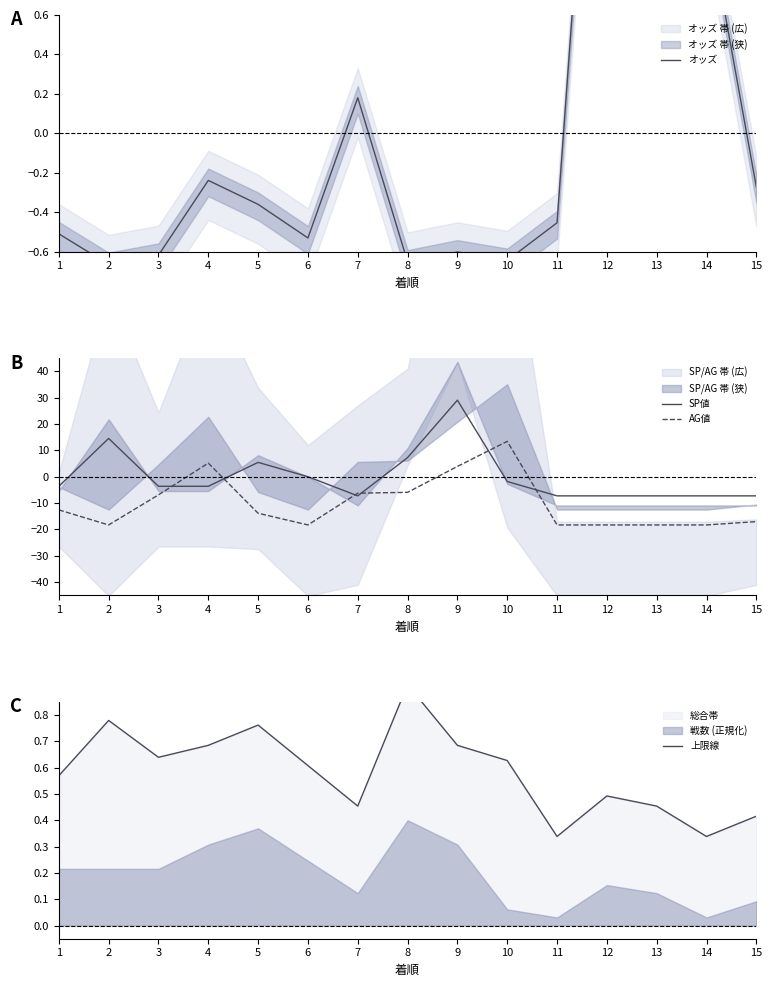

List the labels in order of オッズ value, largest first.

12, 13, 14, 7, 4, 15, 5, 11, 1, 6, 9, 3, 10, 8, 2